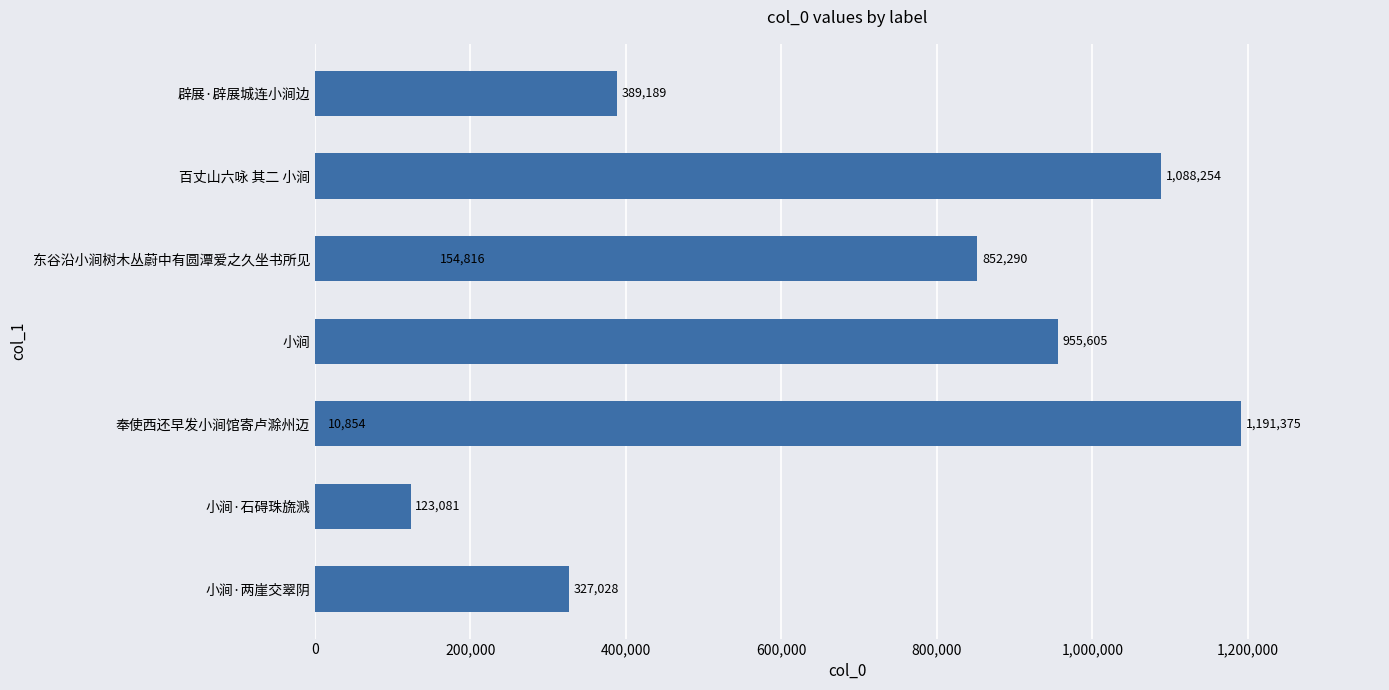

Does the chart contain any negative values?

No